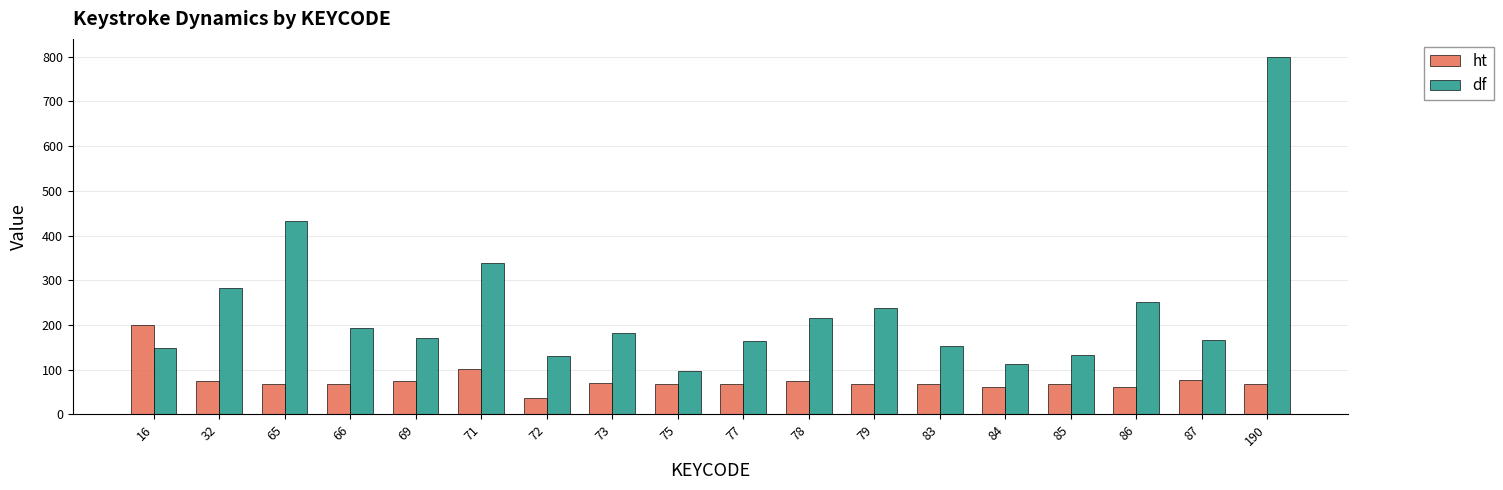

Which series changed the most between 72 and 83?

ht